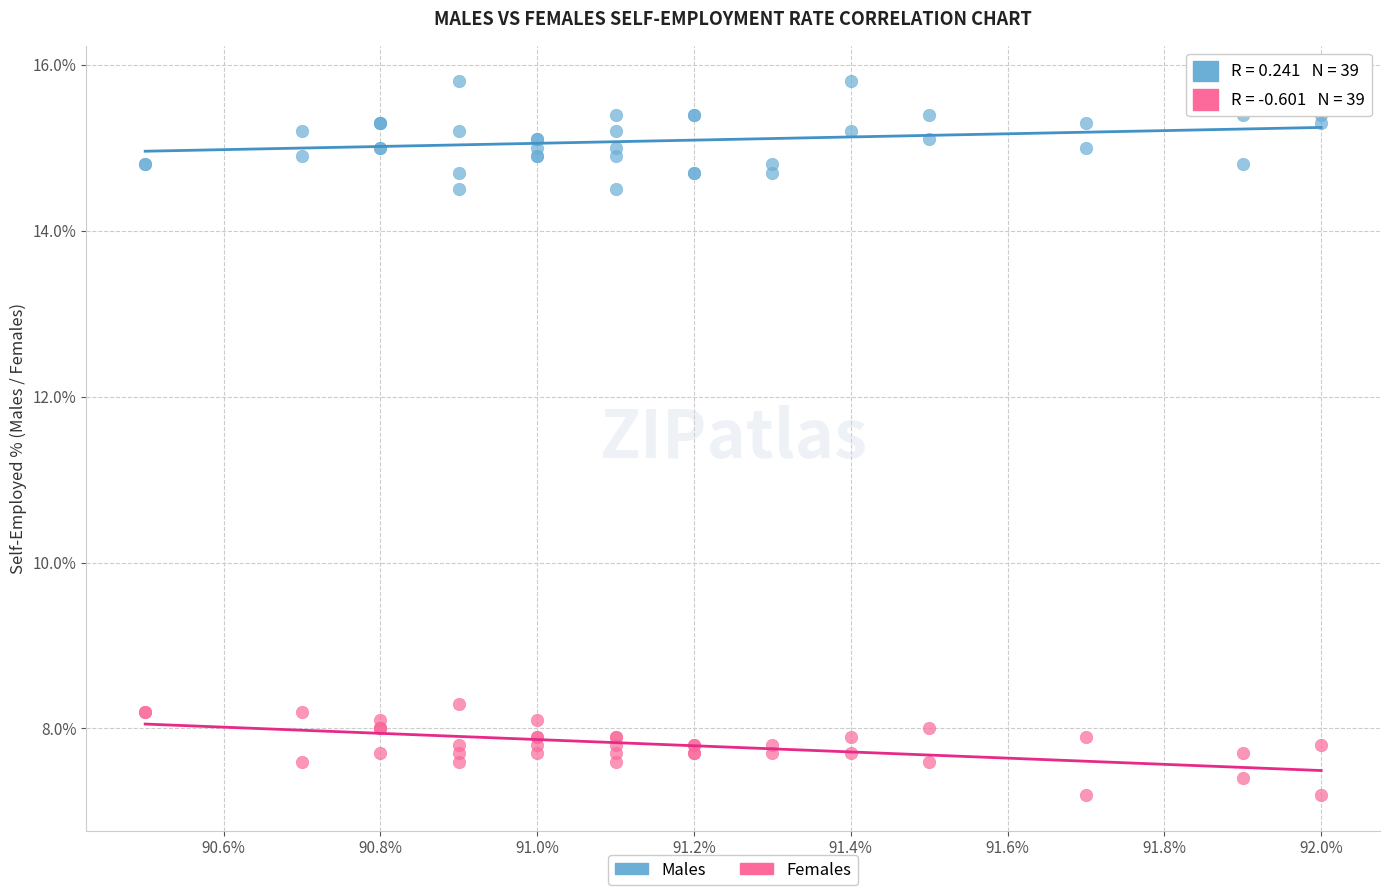

Across all series, what Y value is closest to 11?

8.3